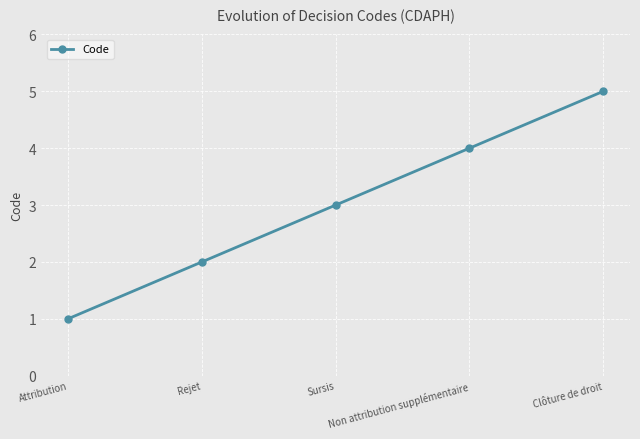

What is the value of the 1st point from the left?

1